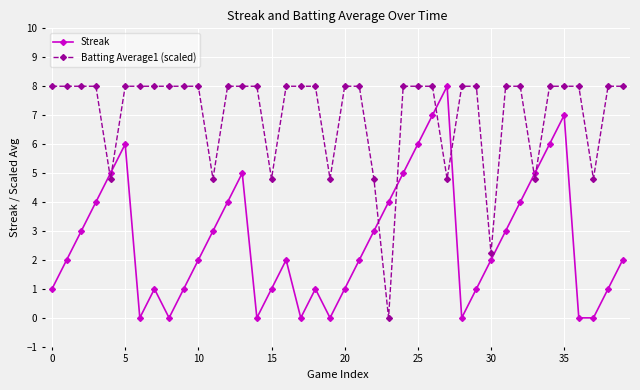

How many Streak values are between 1 and 5?

26